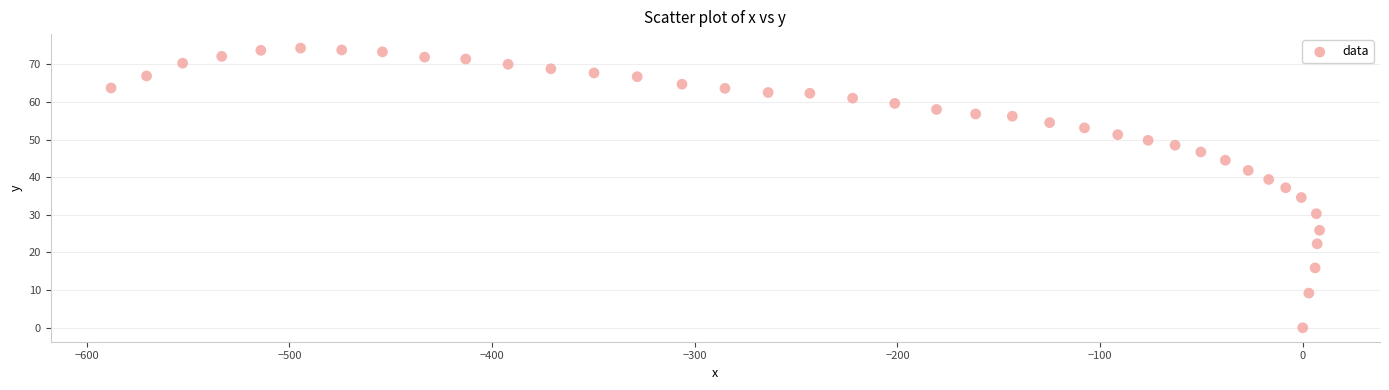

What is the range of X values (max minus min)?

596.3